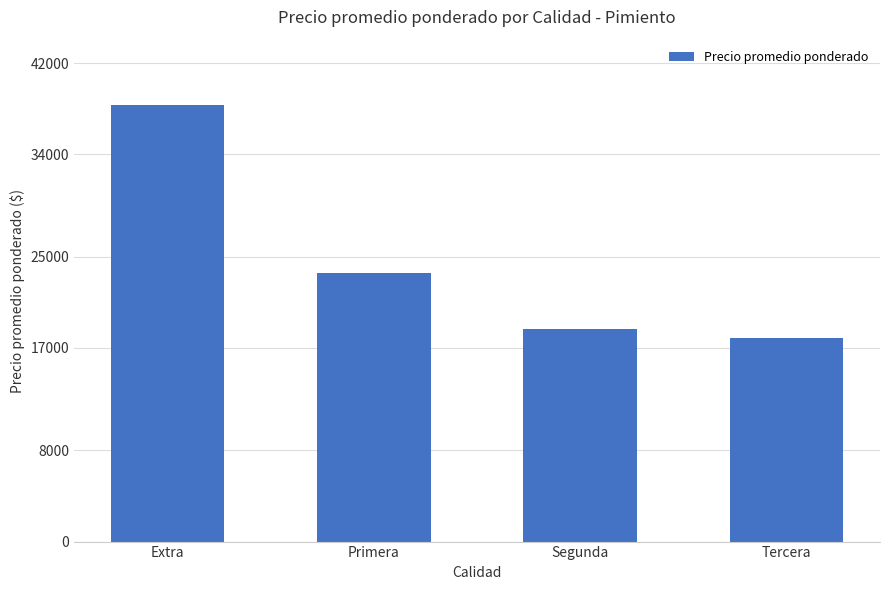

The value at Extra is 13656. True or false?

False